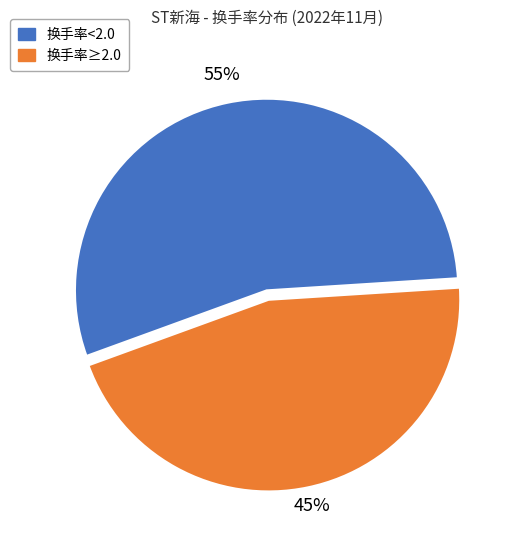

To the nearest percent, what is the average slice percentage?

50%